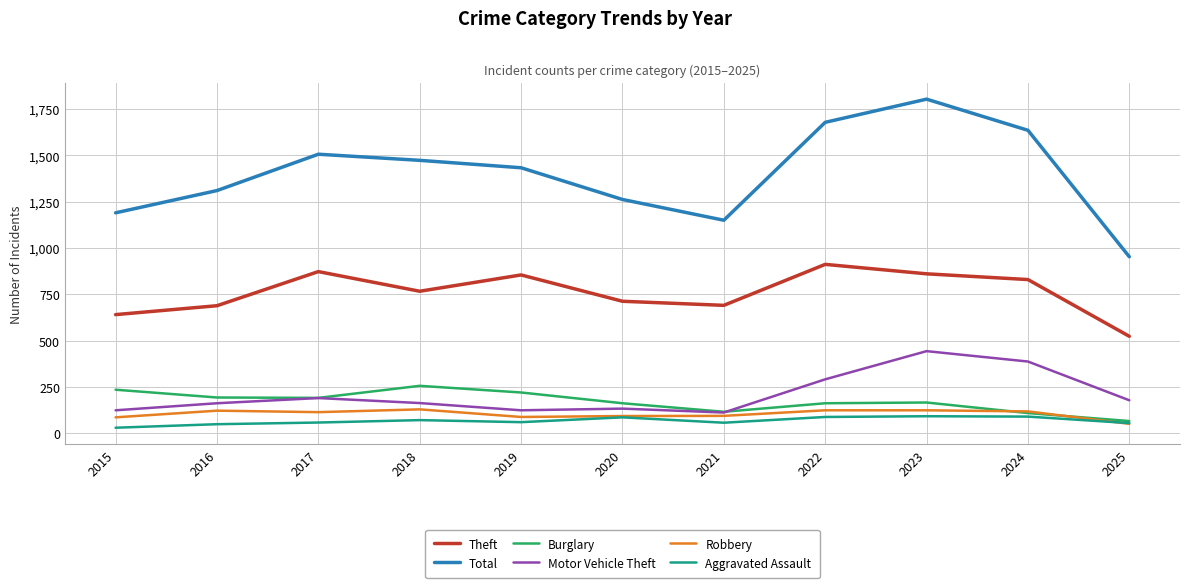

What is the spread (max minus min) of values at 2022?

1589